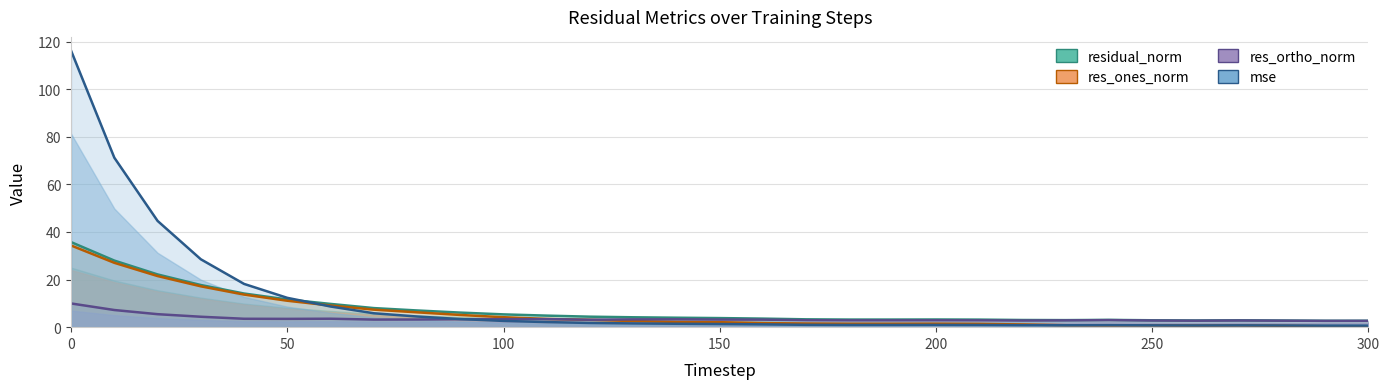

Is the value of res_ortho_norm at 14 greater than the value of residual_norm at 14?

No